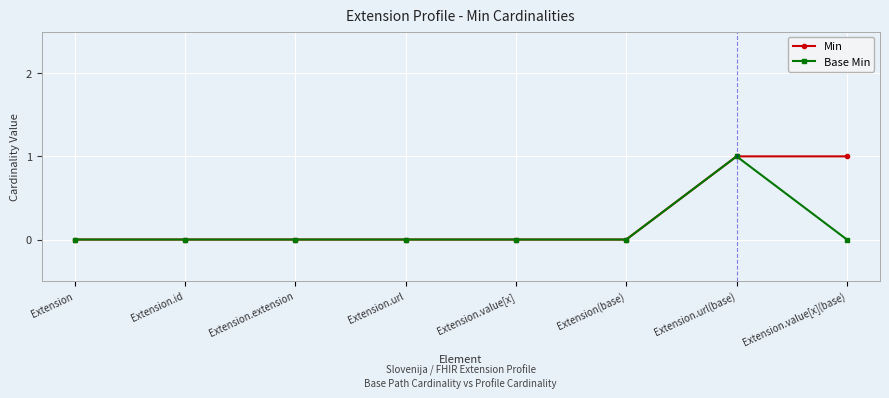

What is the difference between the Min values at Extension.value[x](base) and Extension.url?

1